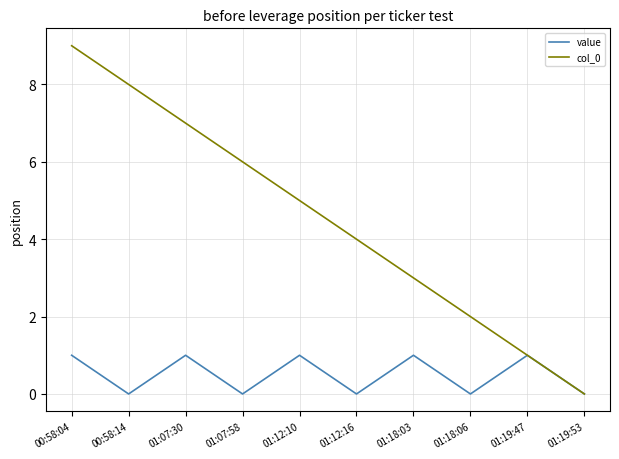

Rank the series by their average value, from lowest to highest.

value, col_0